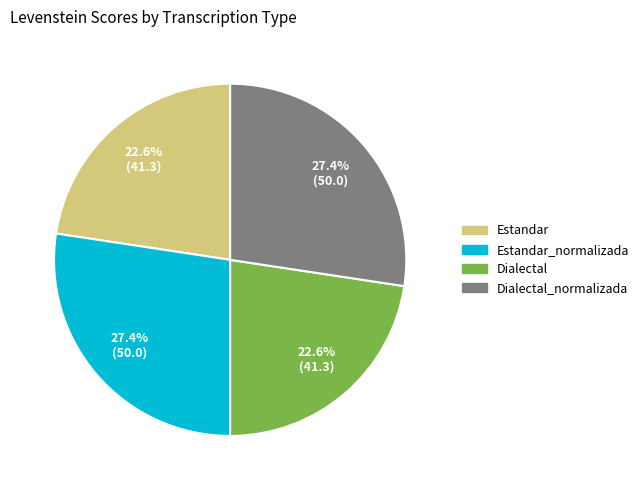

Is there a majority slice in this chart?

No